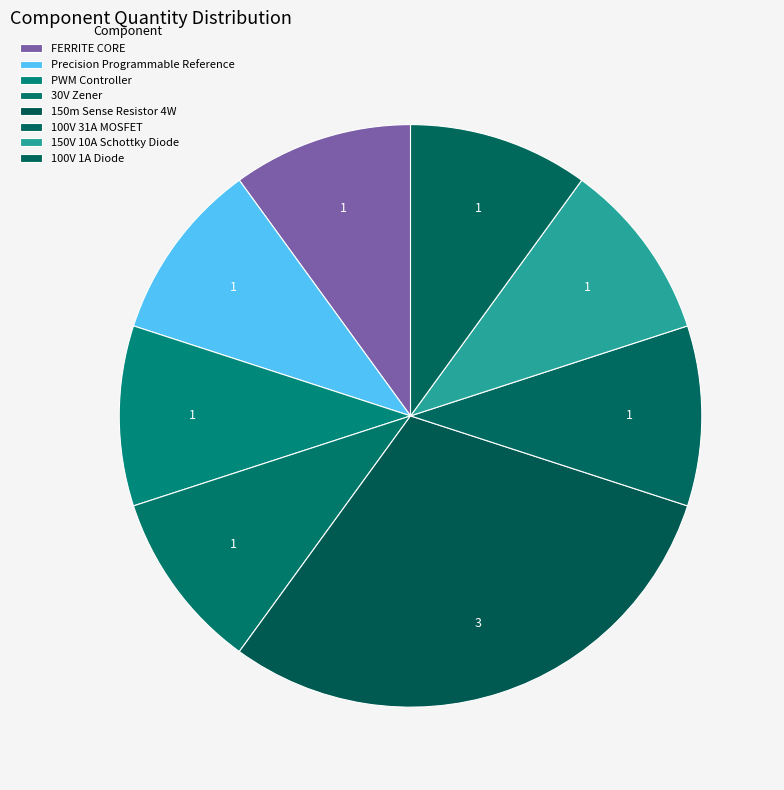

What percentage is NOT represented by 100V 31A MOSFET?

90.0%